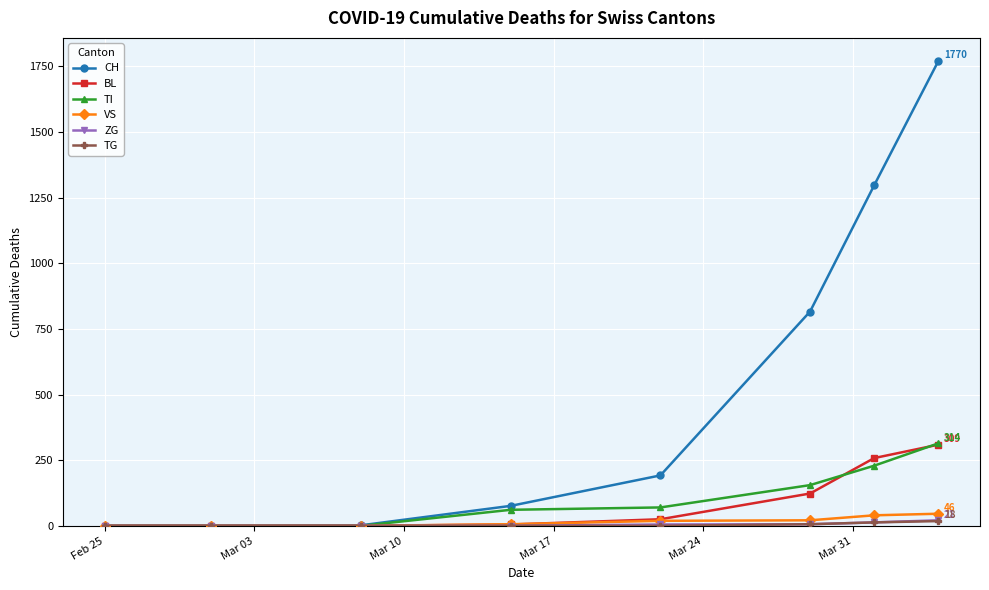

What is the maximum value for TI?

314